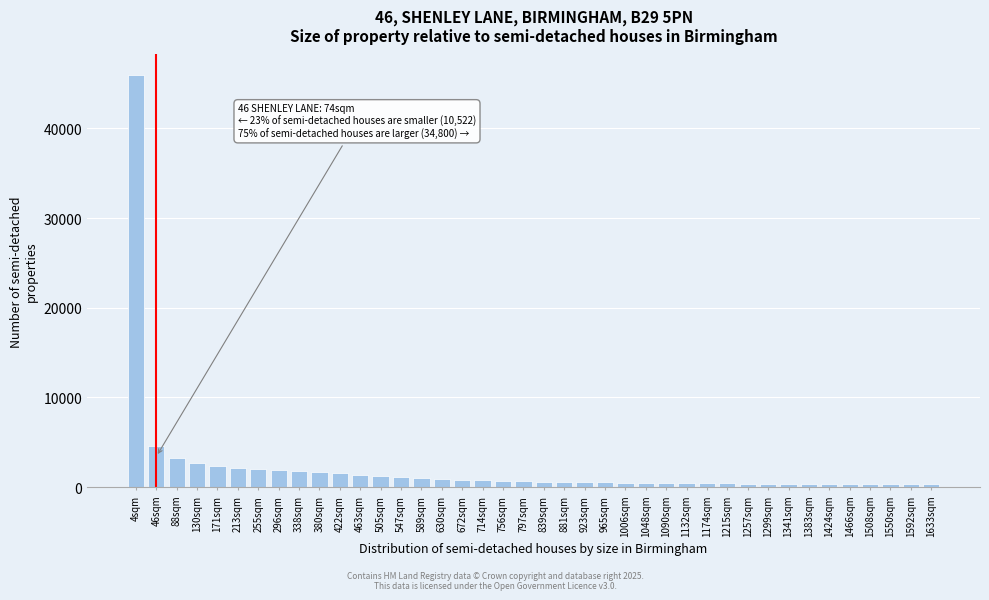

At which category does the chart reach its peak across all series?

4sqm